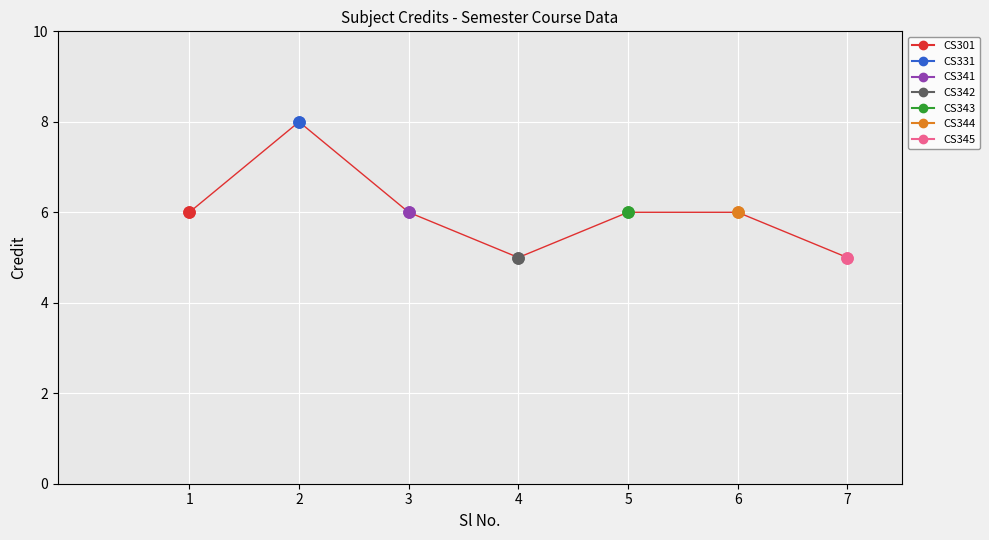

How many interior local valleys (lower than both neighbors) does the data have?

1